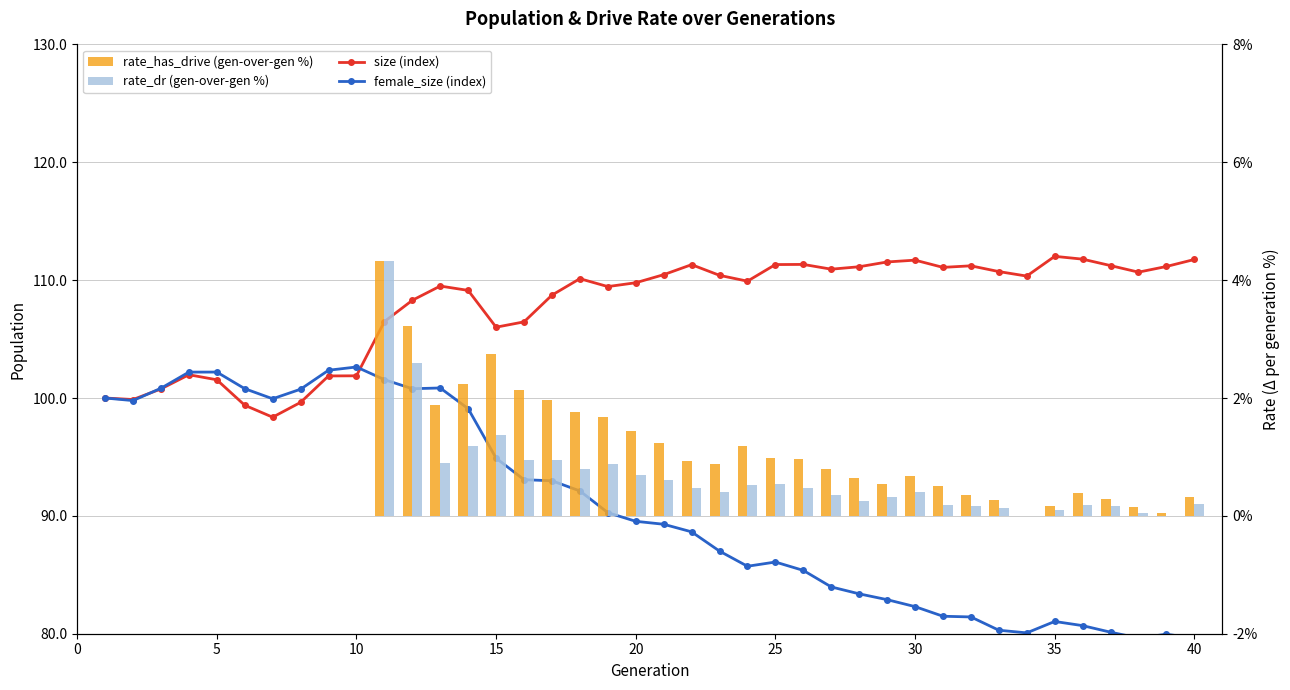

How many data points in female_size (index) are less than 89?

19